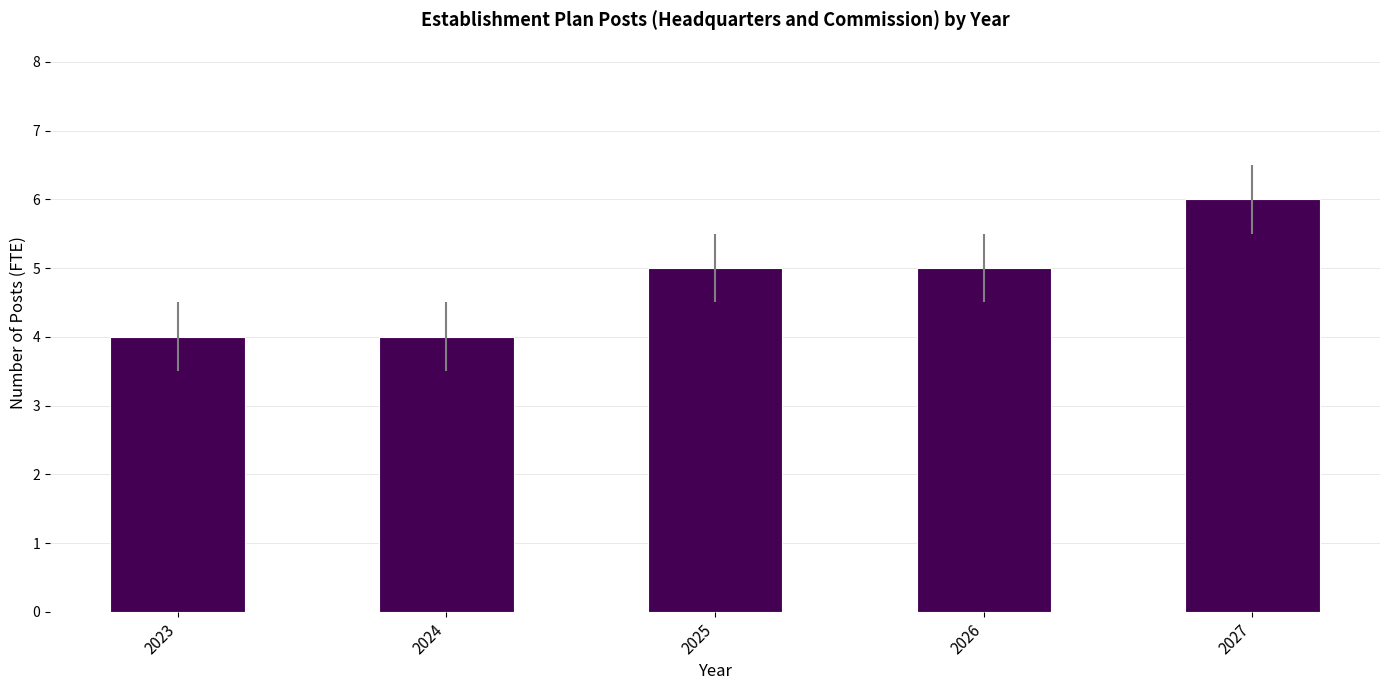

What is the value of the 3rd bar from the left?

5